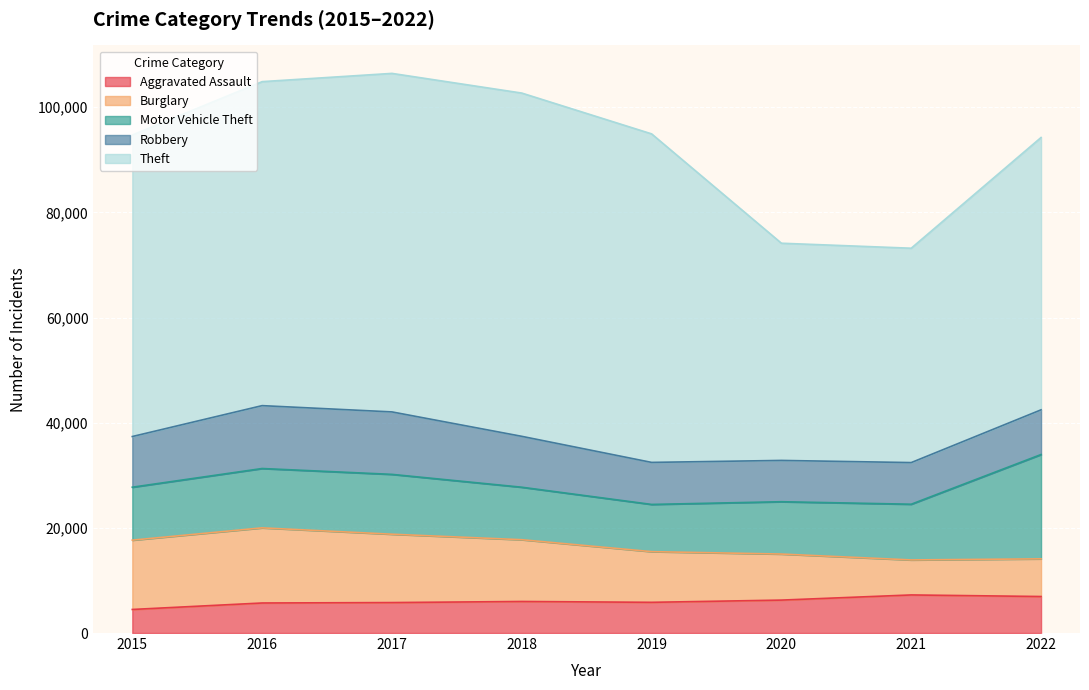

The value of Aggravated Assault at 2019 is 5840. True or false?

True